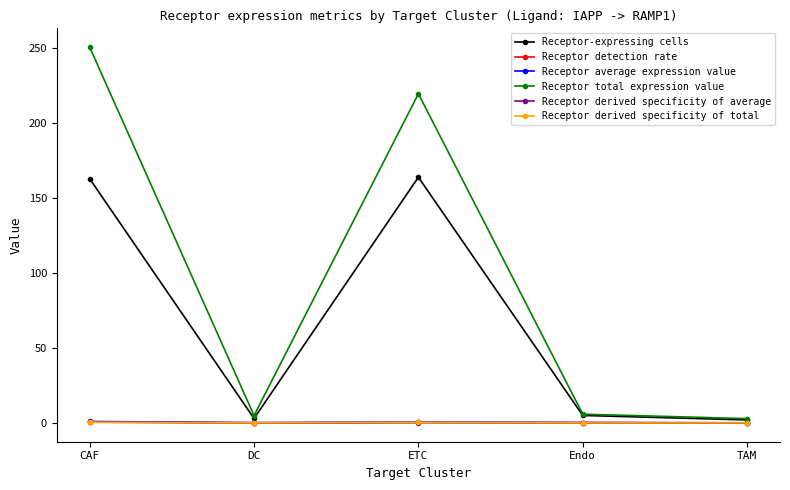

Which series has the largest total across all categories?

Receptor total expression value